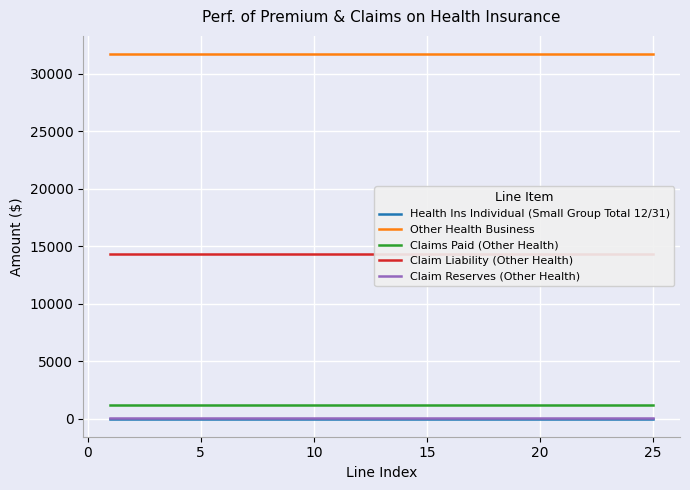

What is the highest value of the Claims Paid (Other Health) series?

1209.2